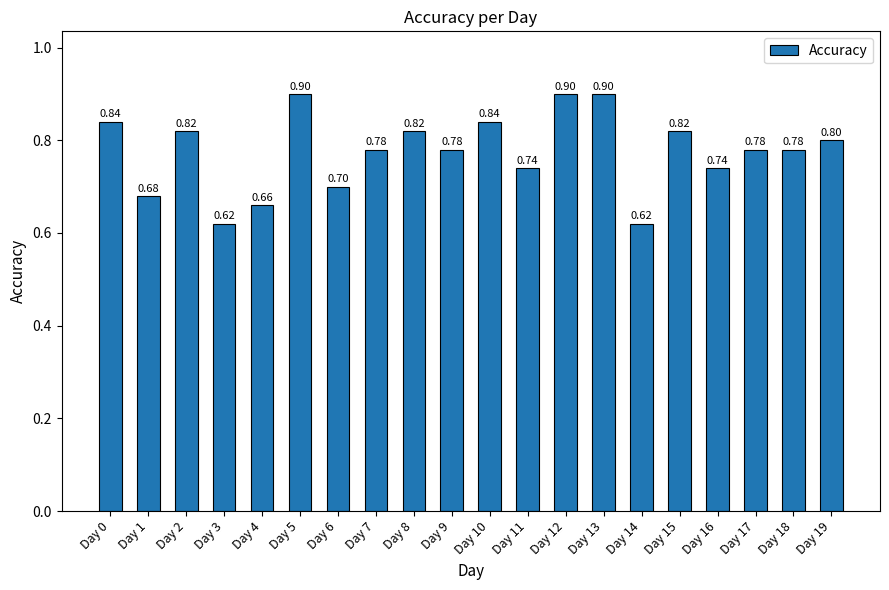

Between Day 10 and Day 18, which is larger?

Day 10